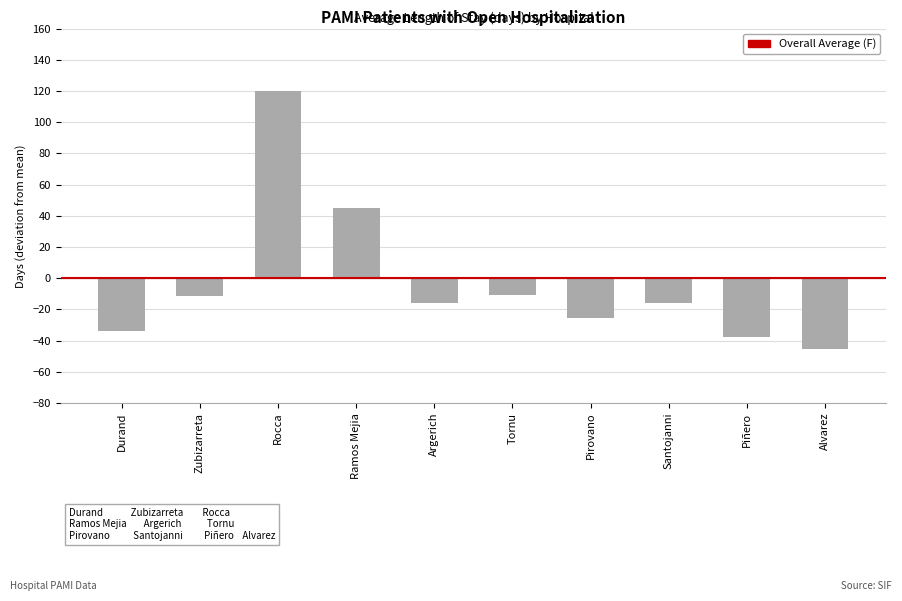

What value does the data have at Tornu?

-10.8